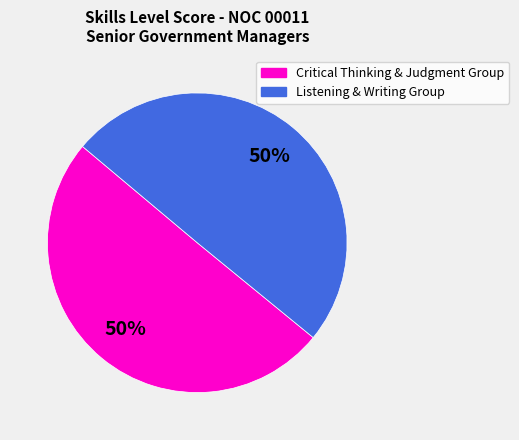

How many slices are in this pie chart?

2